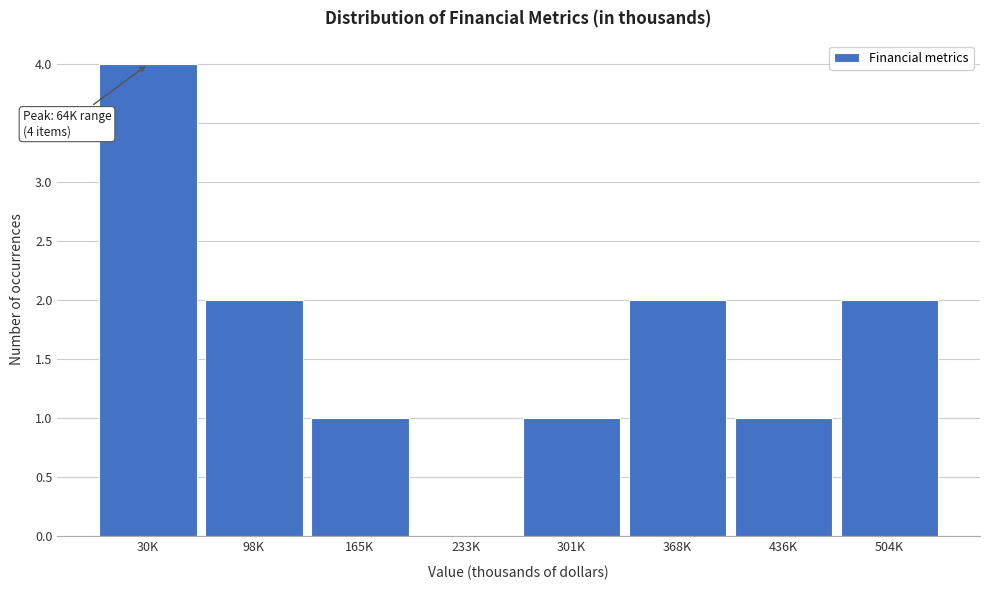

Reading left to right, transcribe all the data shown in this chart.

30K=4	98K=2	165K=1	233K=0	301K=1	368K=2	436K=1	504K=2